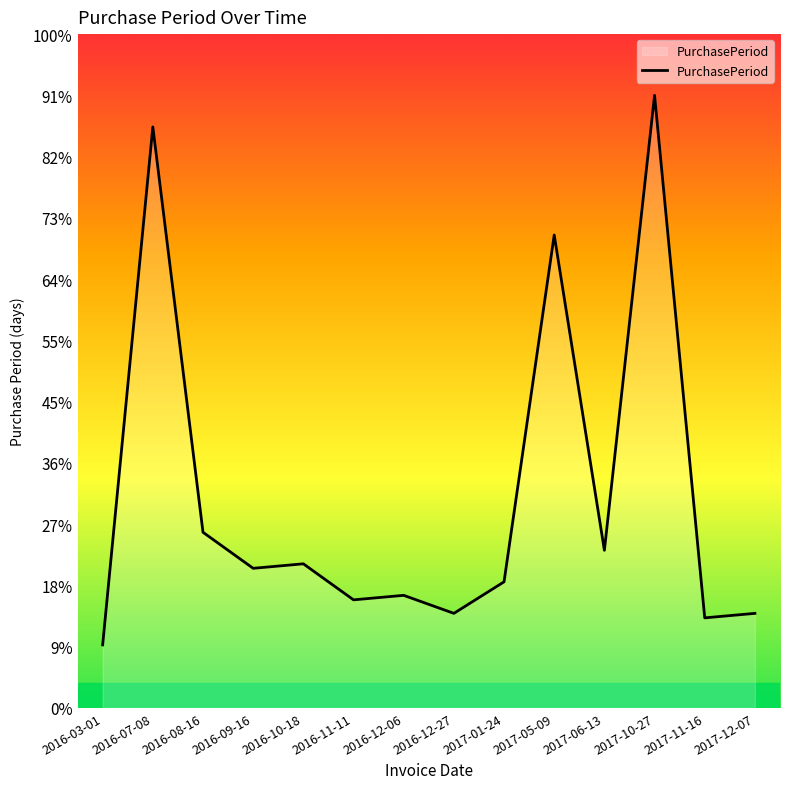

Which has a higher value, 2017-10-27 or 2016-12-27?

2017-10-27